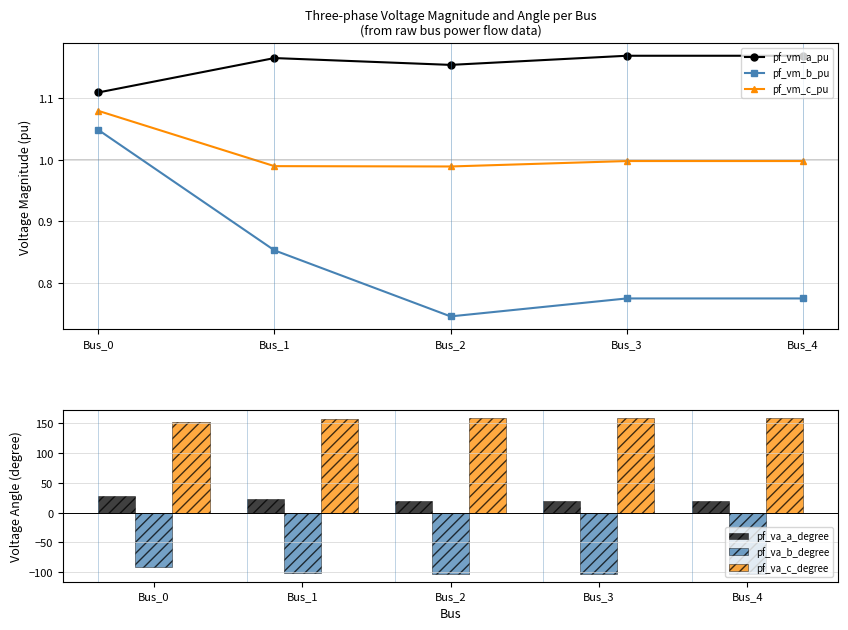

What is the approximate value of pf_vm_b_pu at Bus_2?

0.7